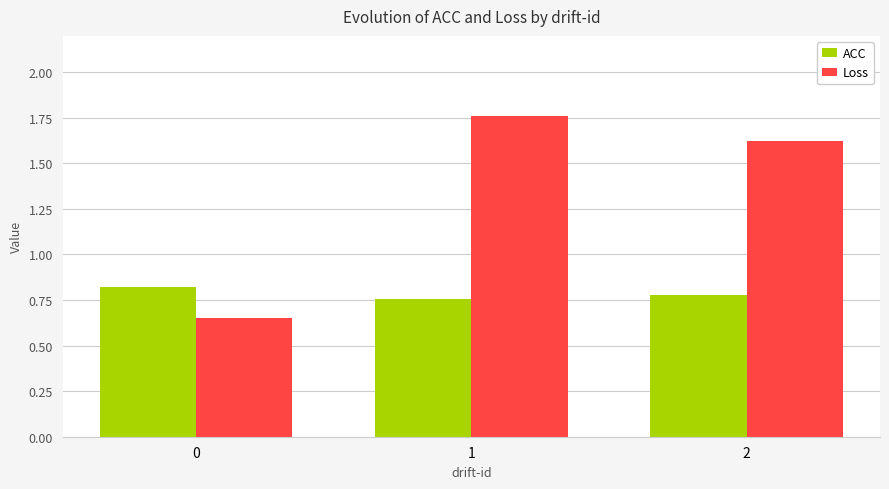

What is the sum of all ACC values?

2.4